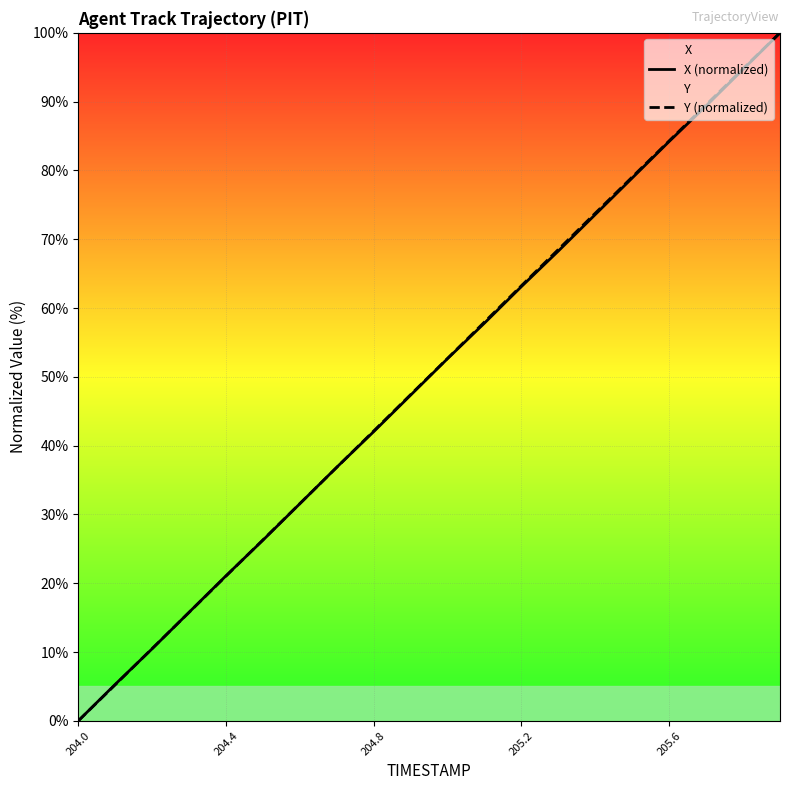

How many lines are shown in the chart?

2